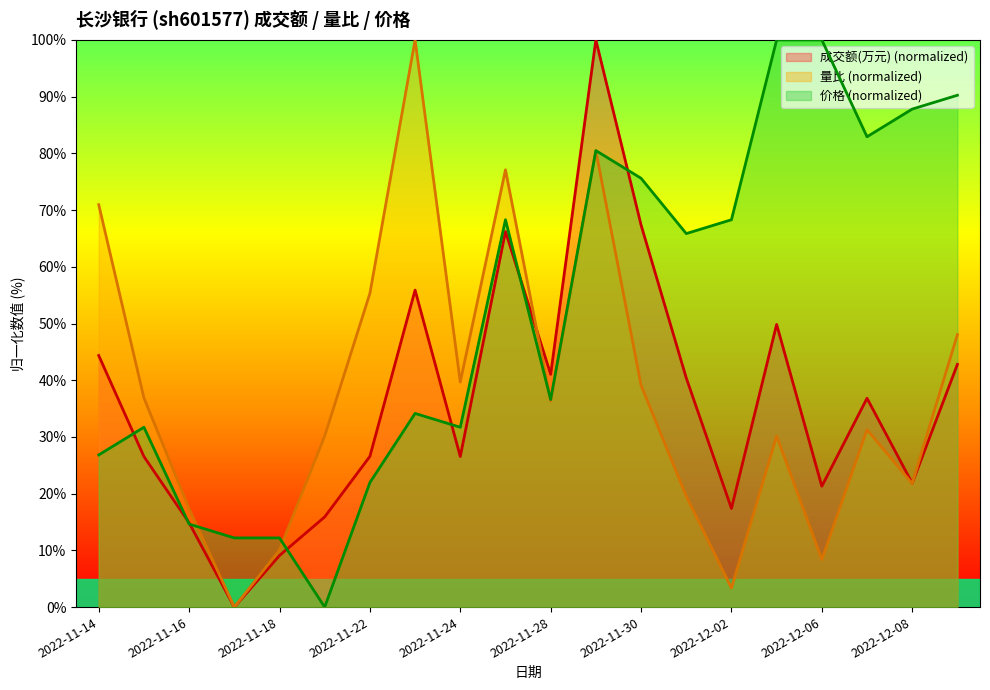

At which category is the sum across all series the highest?

2022-11-29